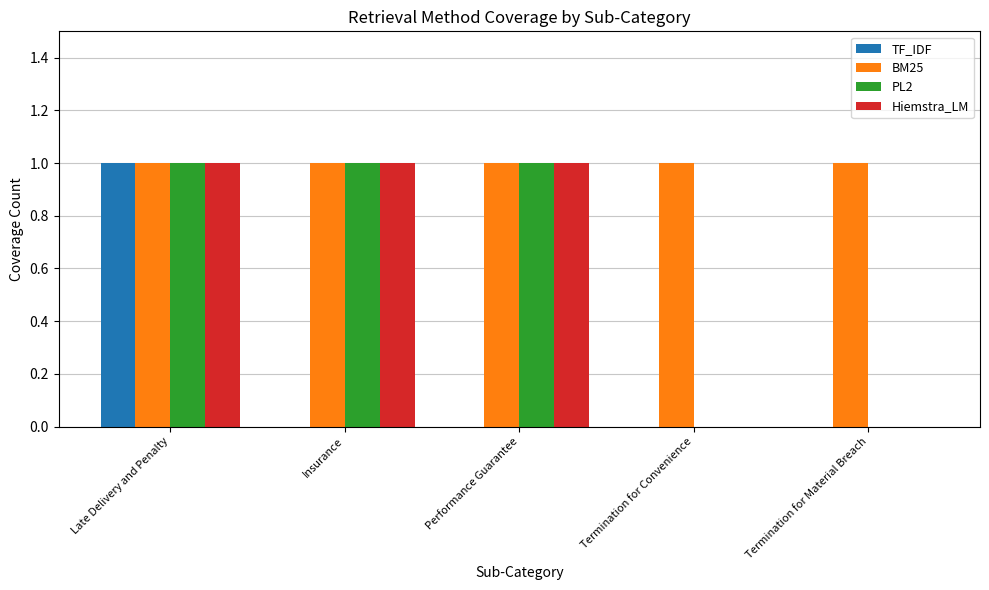

Reading right to left, list all the values displayed in this chart.

TF_IDF: 0	0	0	0	1
BM25: 1	1	1	1	1
PL2: 0	0	1	1	1
Hiemstra_LM: 0	0	1	1	1